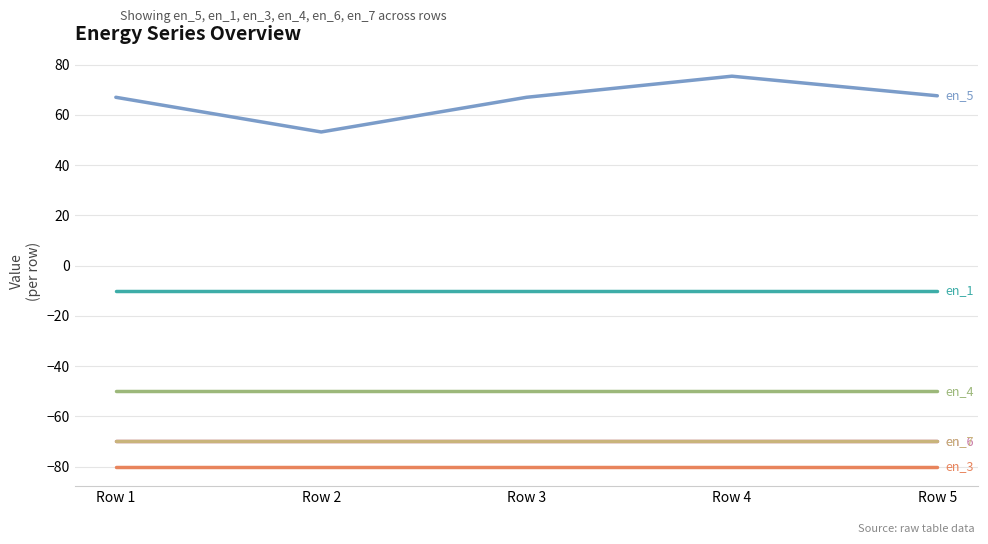

Does the chart display data point markers on the line(s)?

No